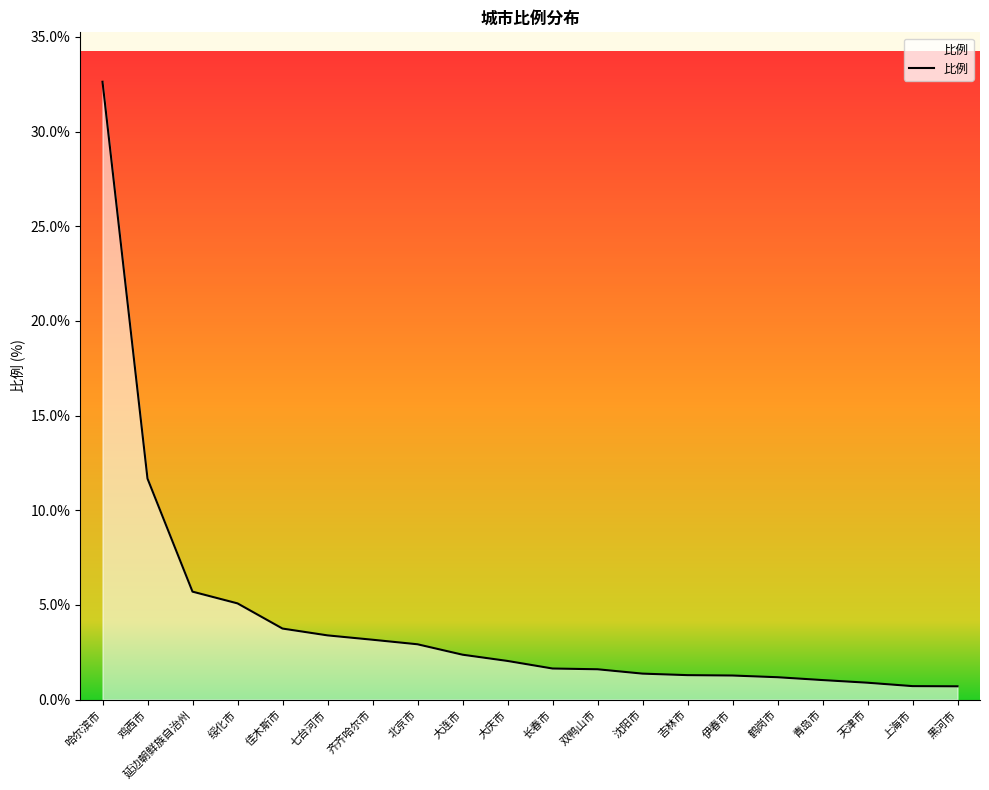

Does the chart have visible grid lines?

No